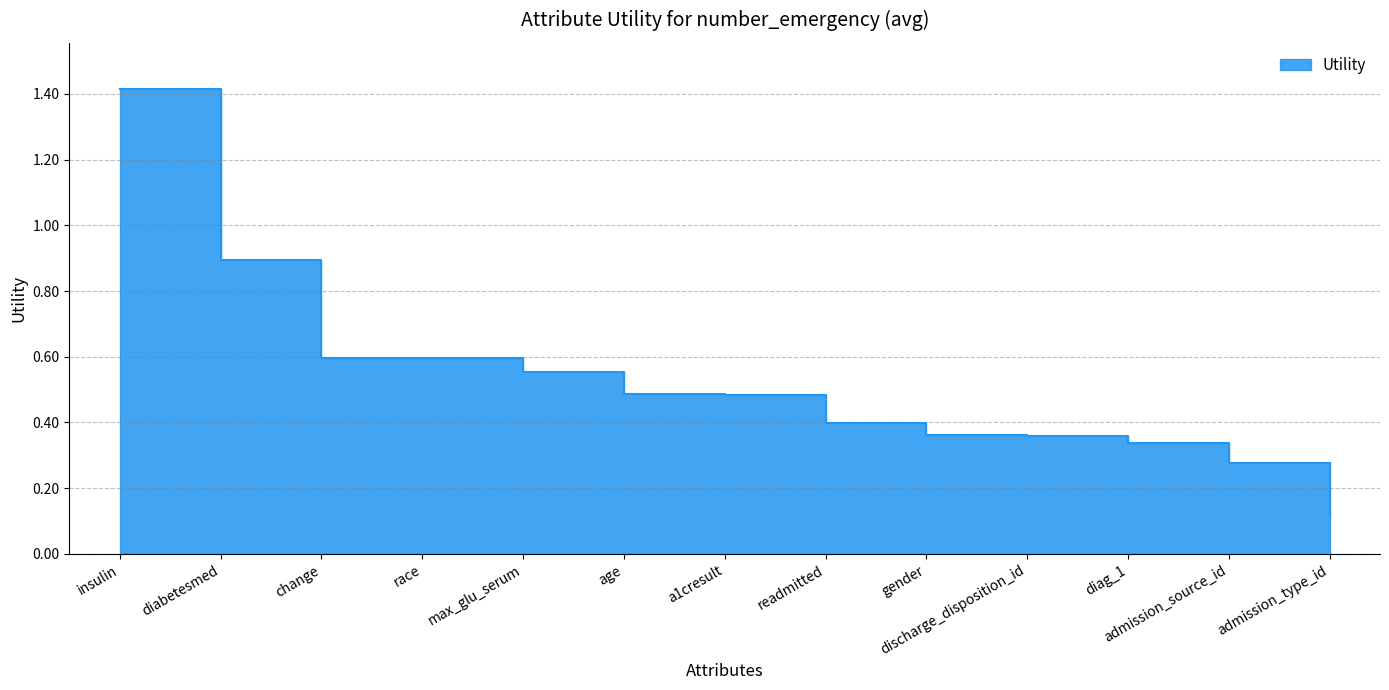

Count the number of data series in this chart.

1